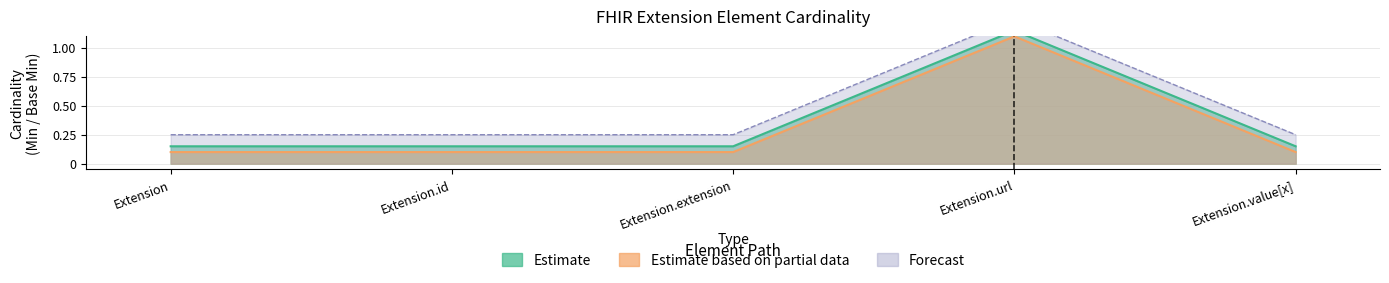

How many categories are shown in the chart?

5